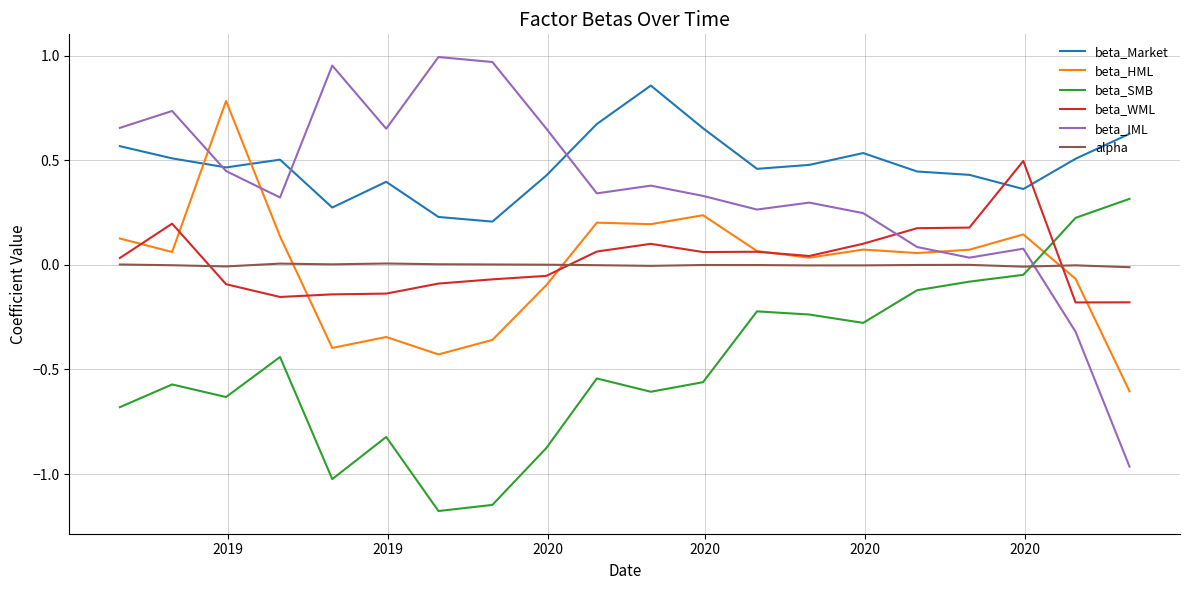

Does the chart have visible grid lines?

Yes